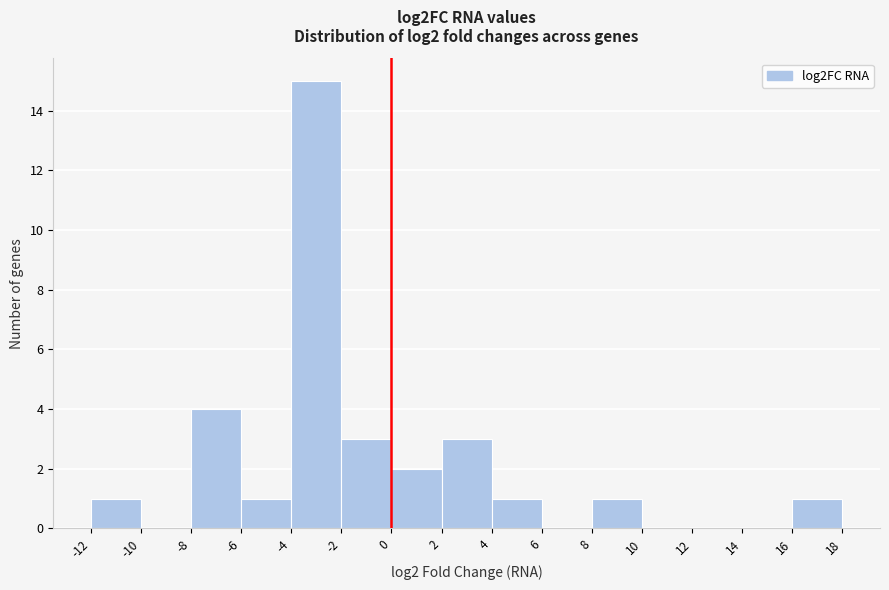

What is the height of the bar covering 16 to 18 on the x-axis? The values are not printed on the chart, so give them approximately, as read against the axis.

1